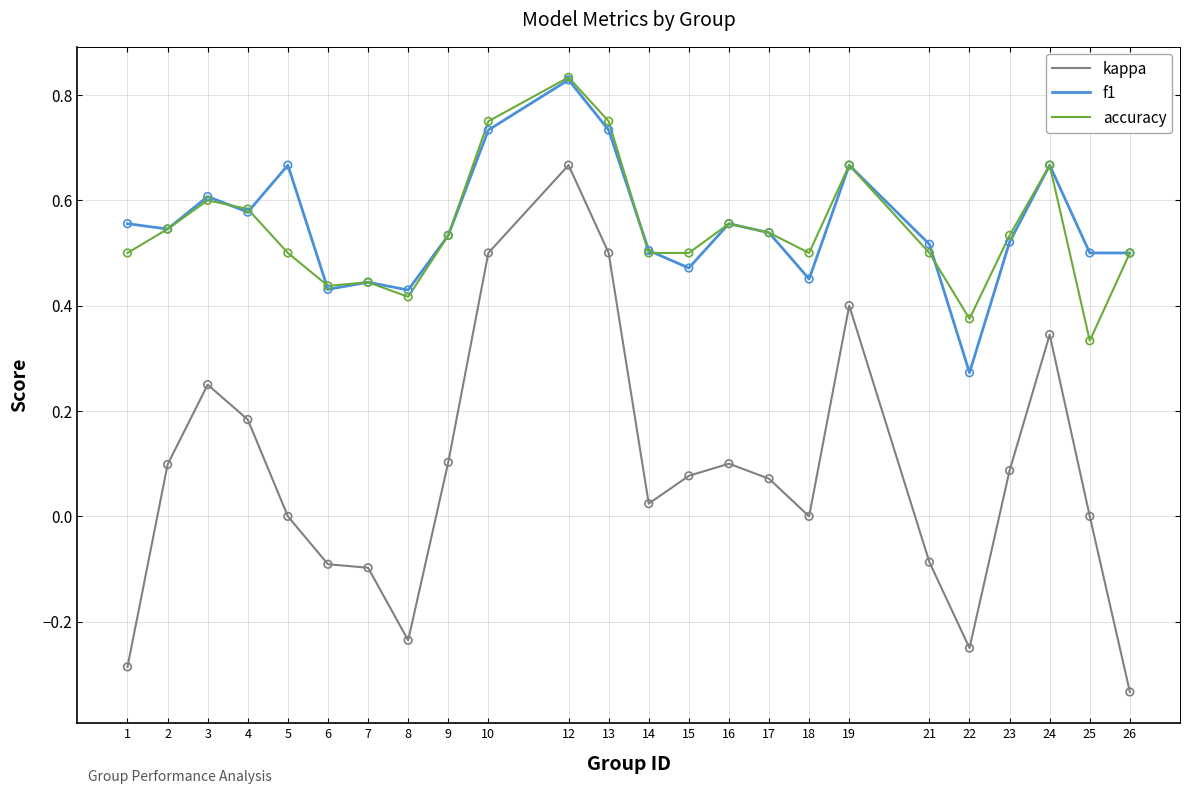

What are all the series names shown in the legend?

kappa, f1, accuracy